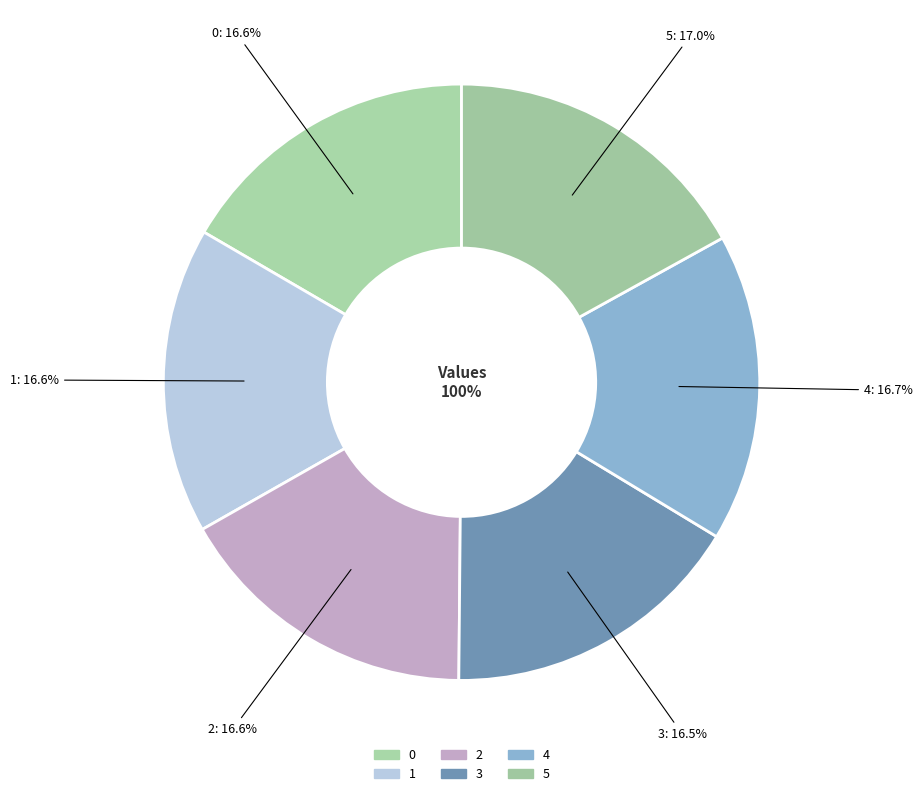

Does 1 represent more than half of the total?

No